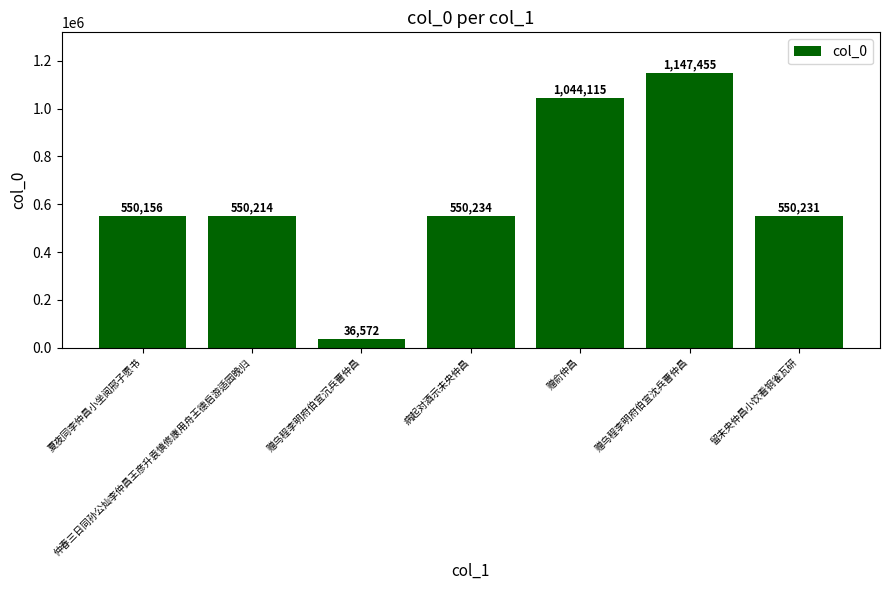

What is the sum of the values at 赠乌程李明府伯宜沉兵曹仲昌 and 赠俞仲昌?

1080687